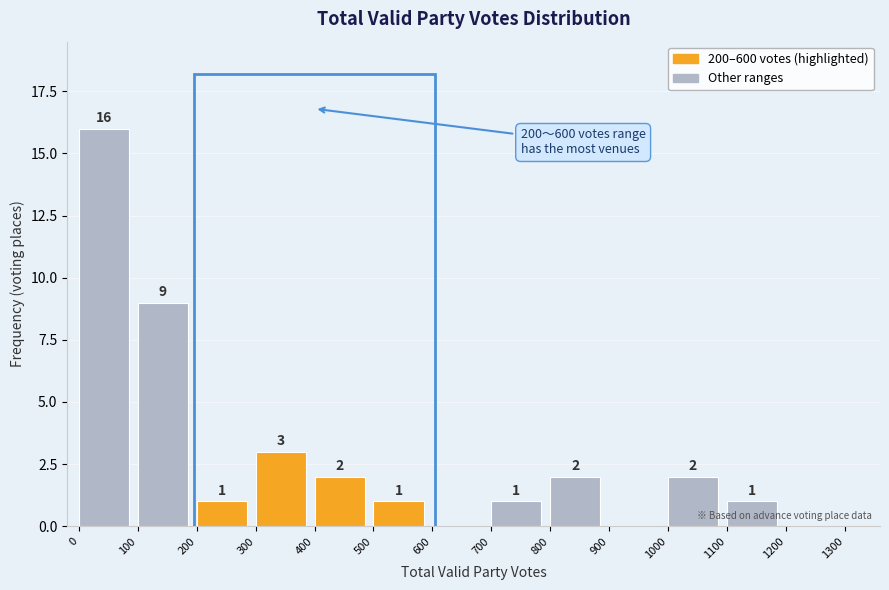

Over which range of the x-axis is the bar tallest?

0 to 100